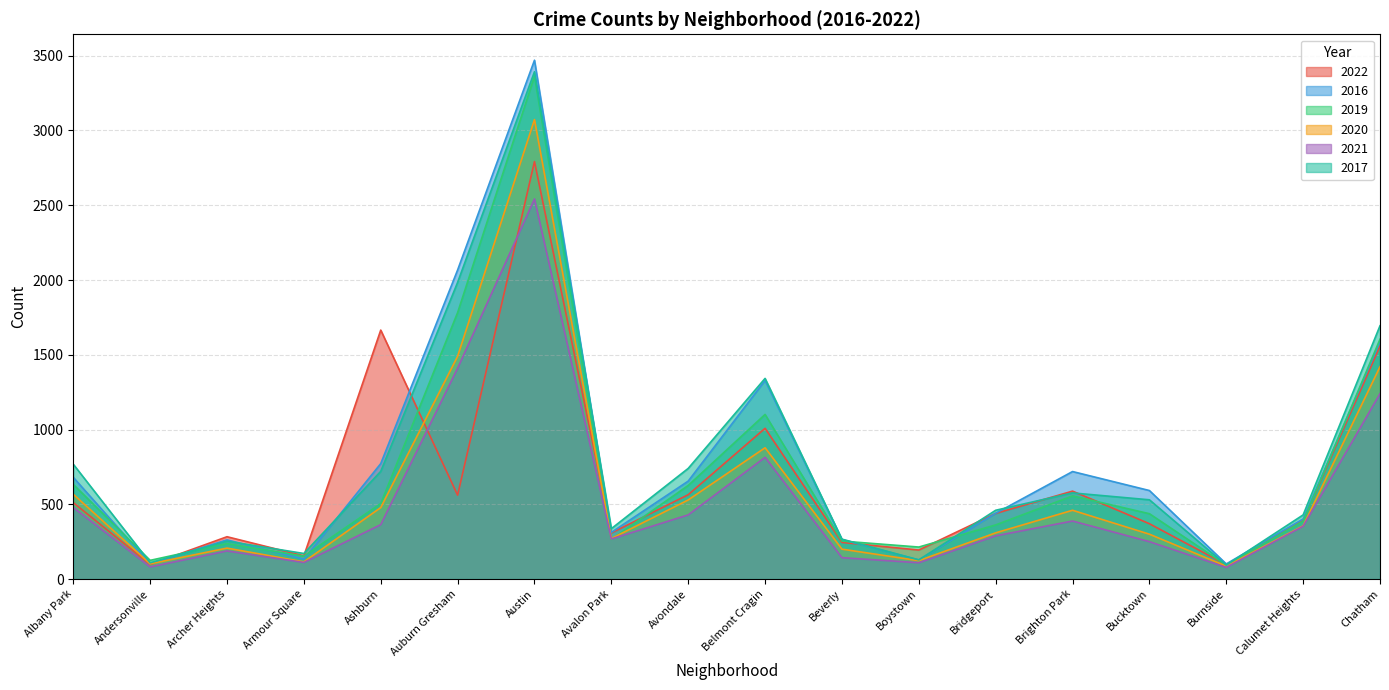

Where is the first local maximum for 2020?

Archer Heights